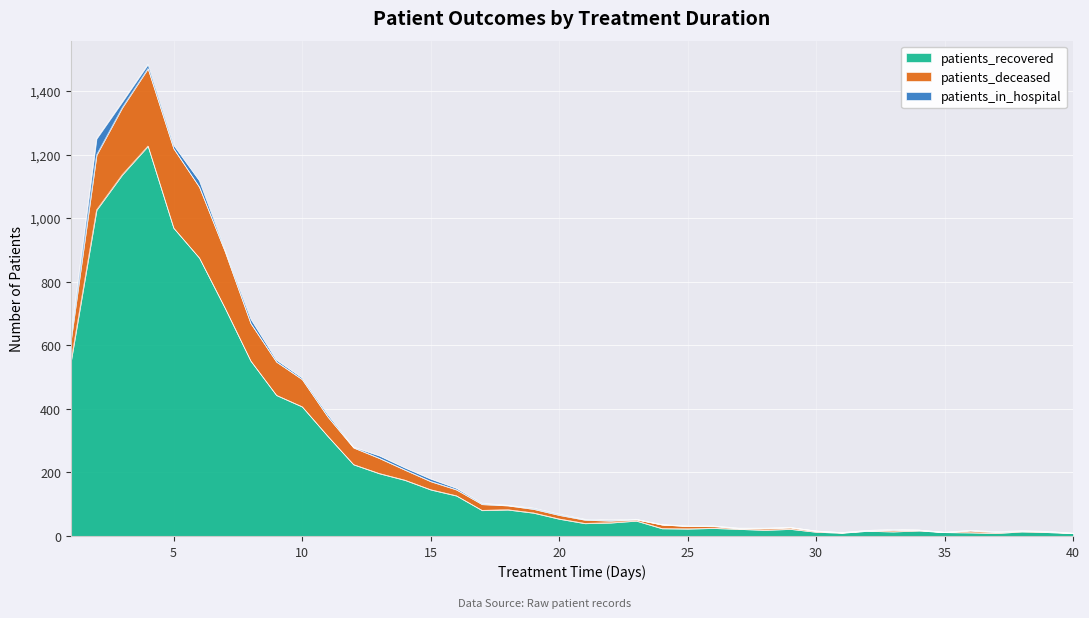

What is the value of the patients_deceased point at the 35th from the left?

12